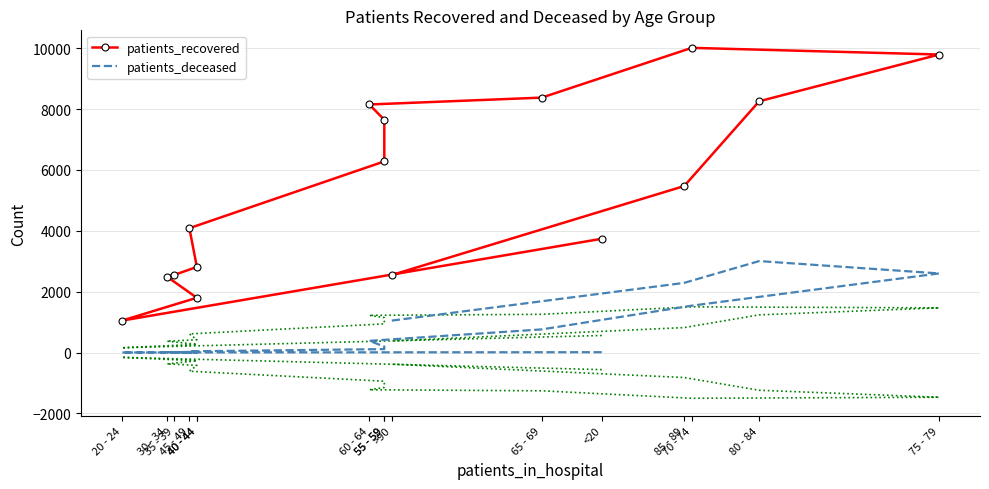

True or false: patients_deceased and patients_recovered cross at least once.

False